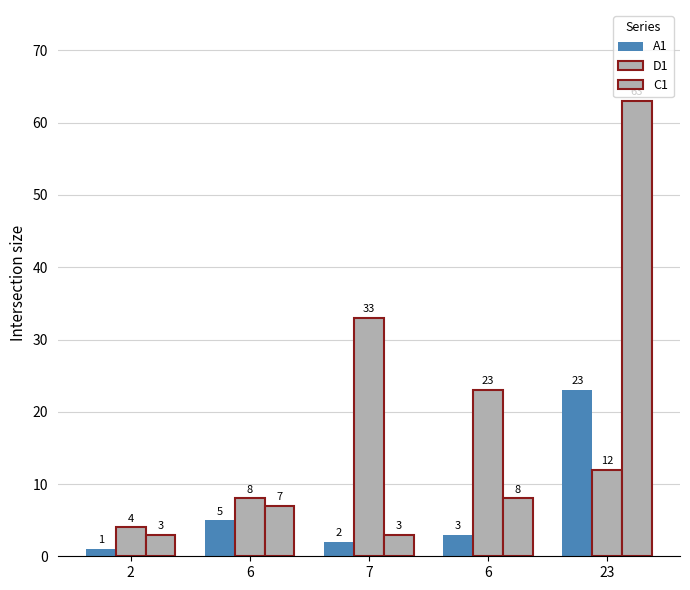

At which category is the sum across all series the highest?

23